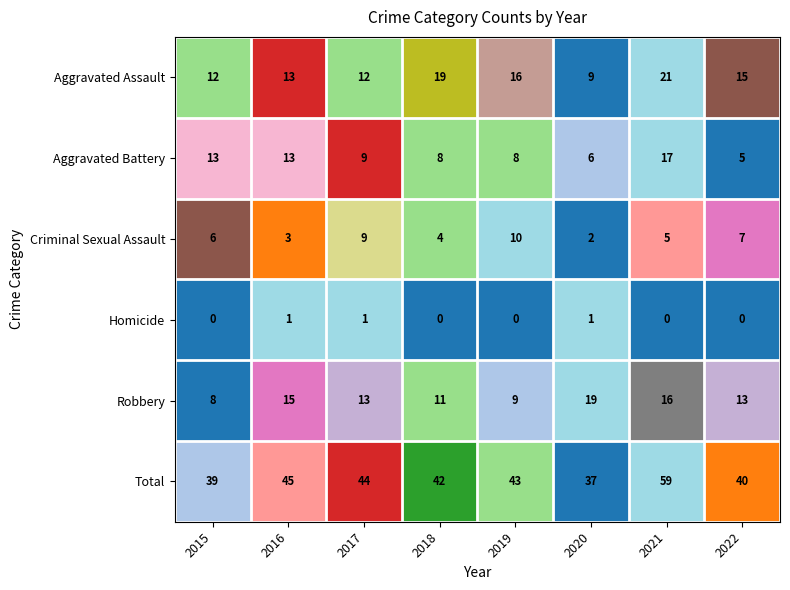

The value of Robbery at 2018 is 6. True or false?

False